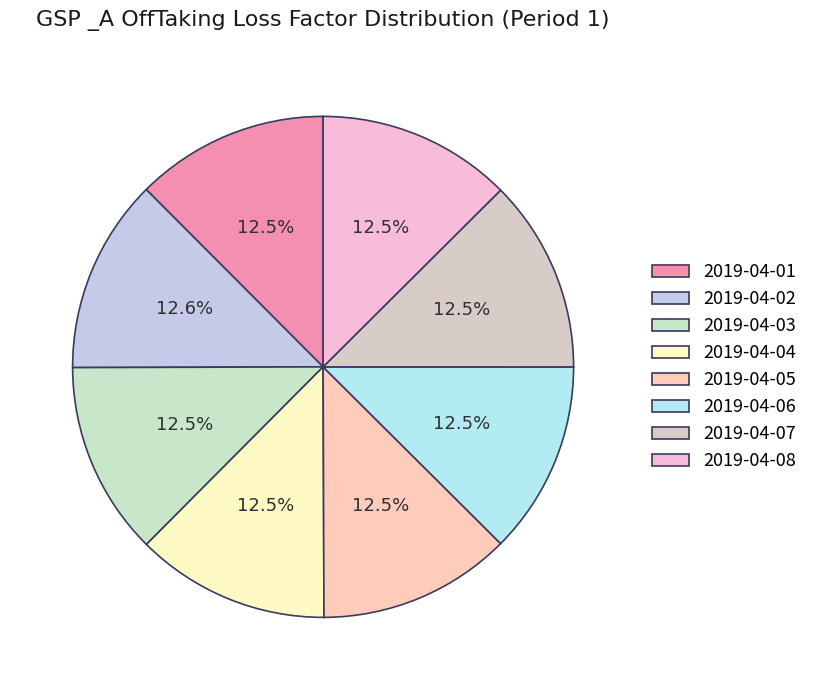

True or false: 2019-04-02 accounts for 13% of the total.

True